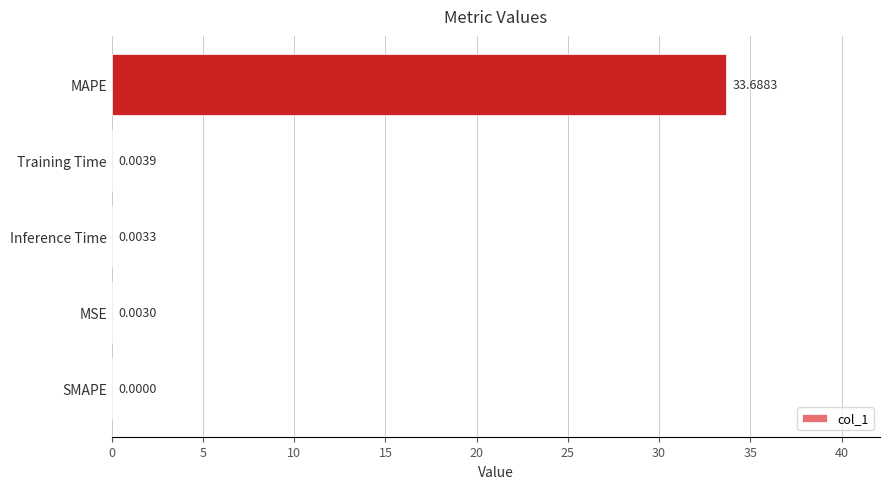

Which category has the highest value across all series?

MAPE